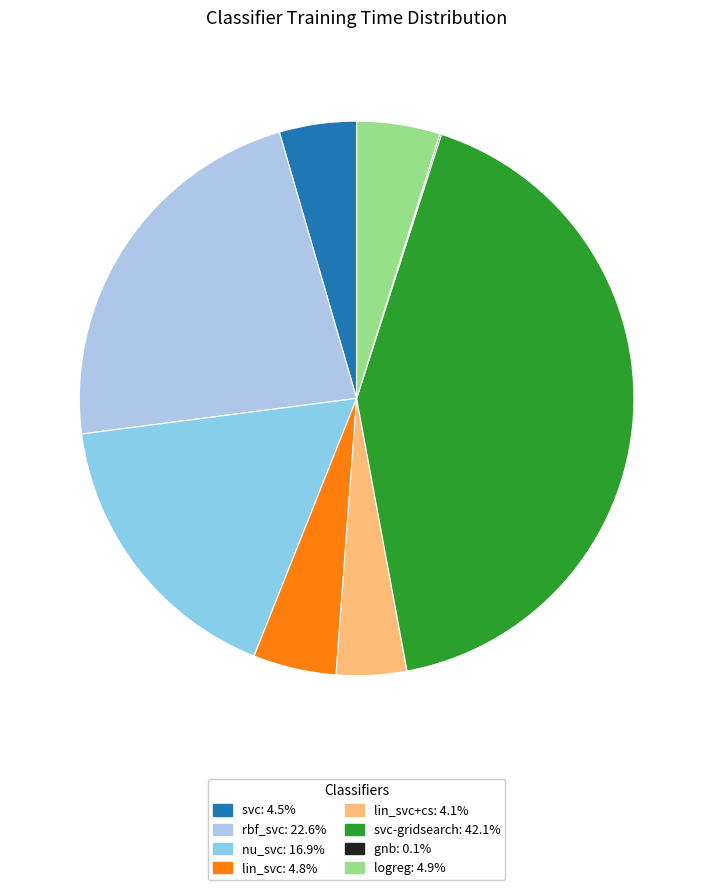

Count the number of slices in the pie.

8